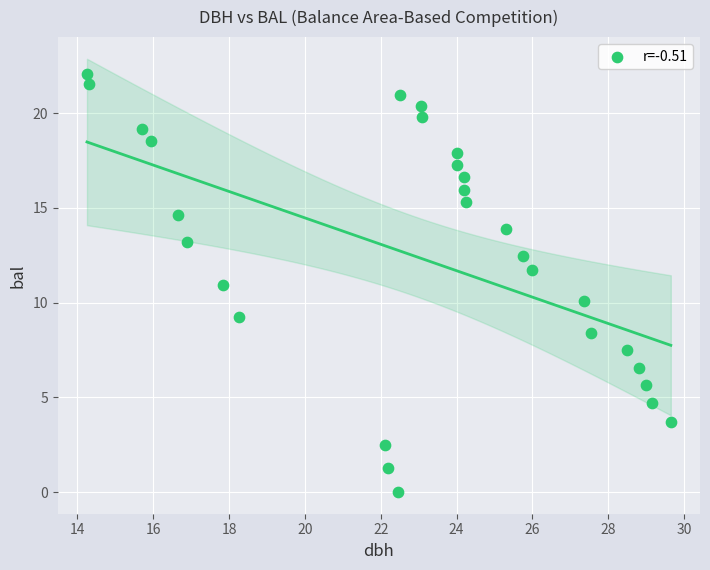

What is the range of X values (max minus min)?

15.4